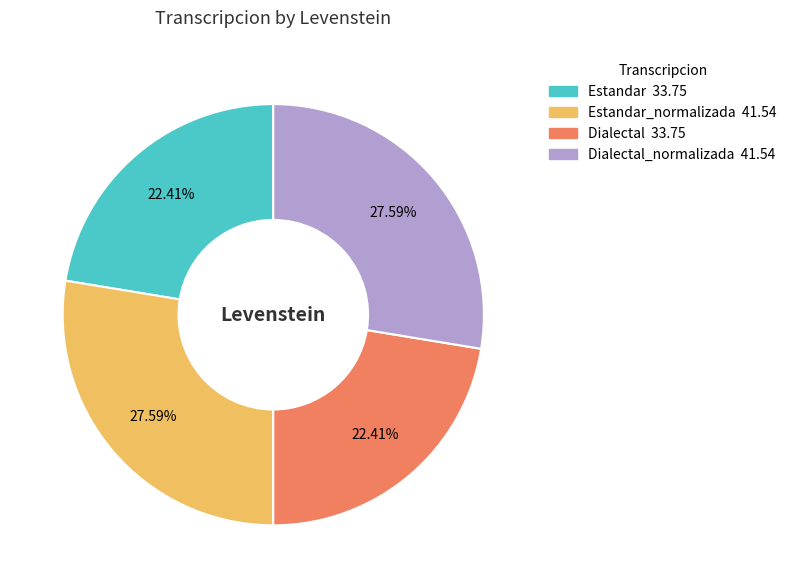

Does any single category account for the majority?

No